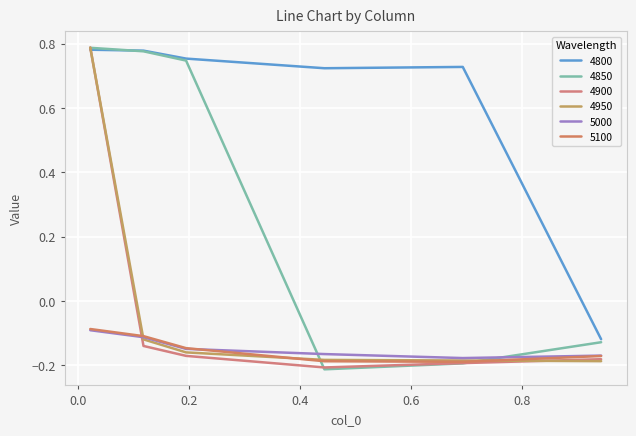

How many lines are shown in the chart?

6